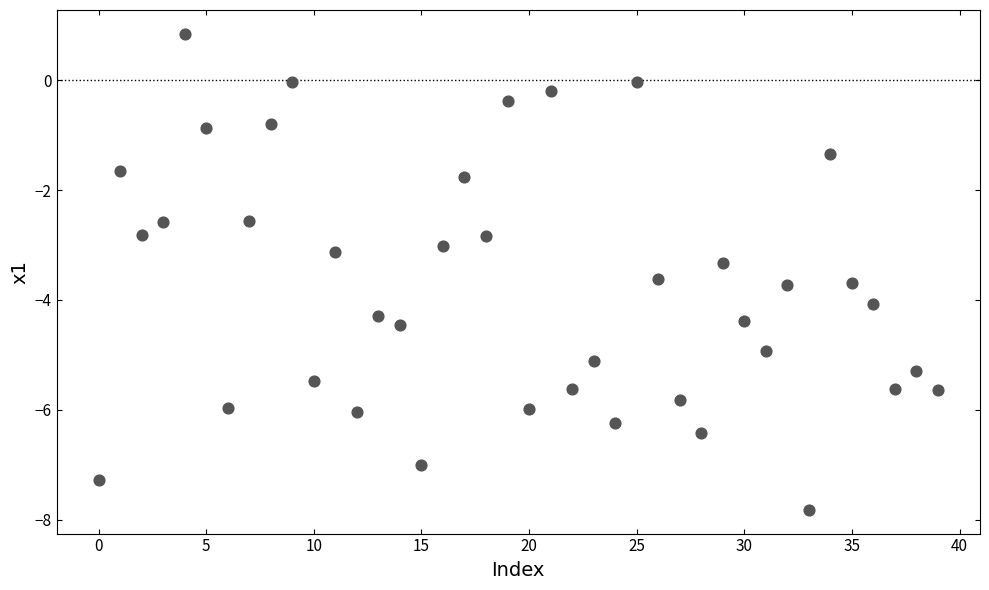

What is the range of Y values (max minus min)?

8.7